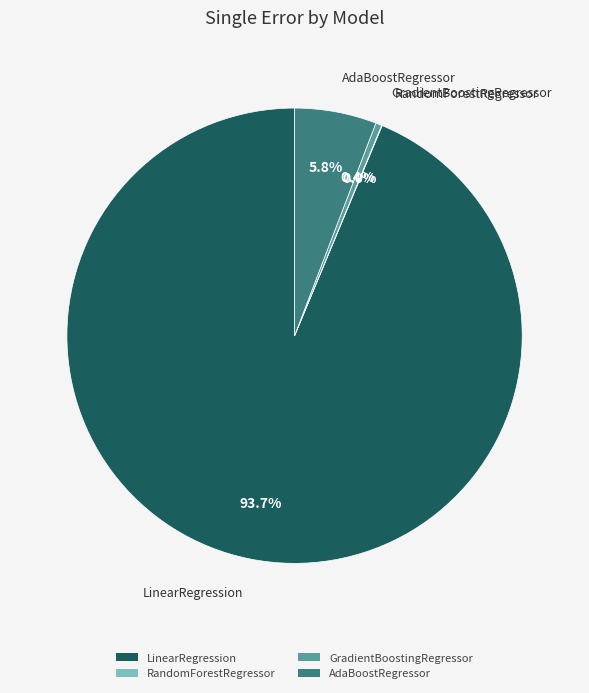

Between LinearRegression and AdaBoostRegressor, which is larger?

LinearRegression